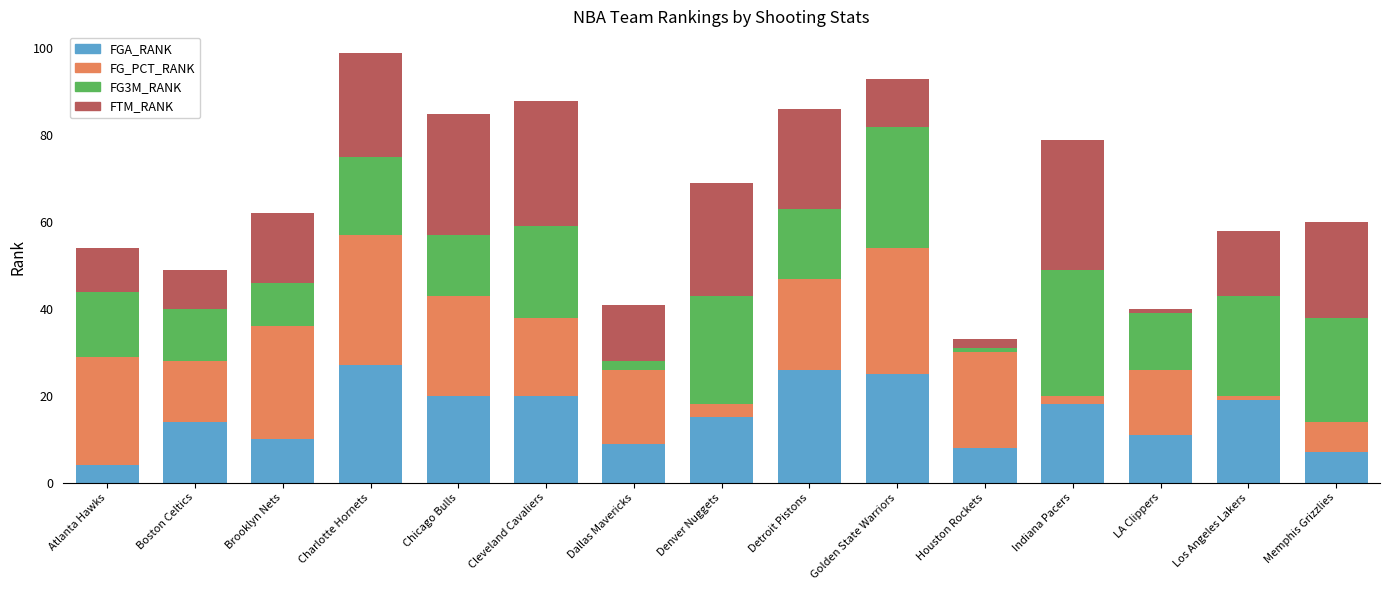

Which category has the lowest value in the FGA_RANK series?

Atlanta Hawks